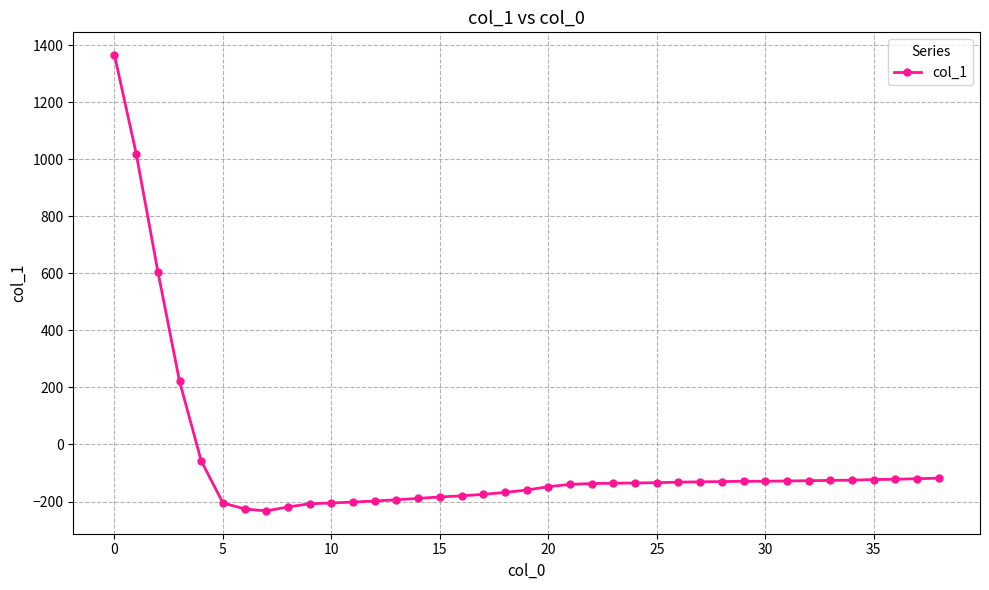

What is the minimum value shown in the chart?

-233